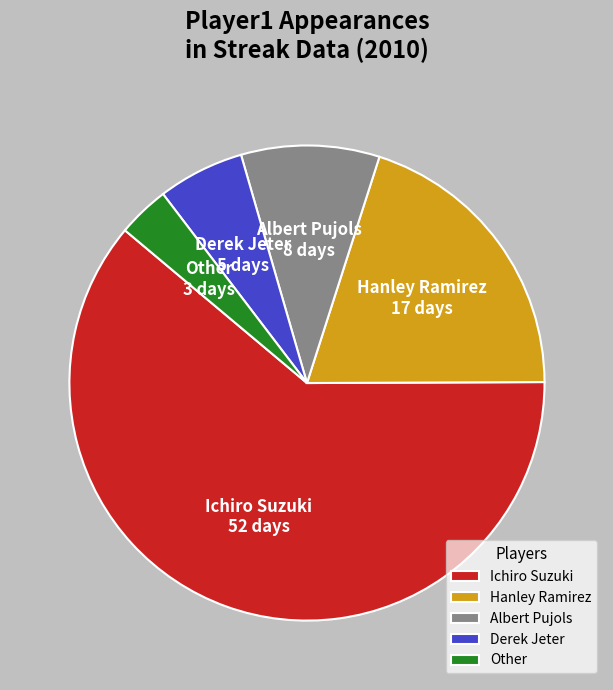

How many slices are in this pie chart?

5